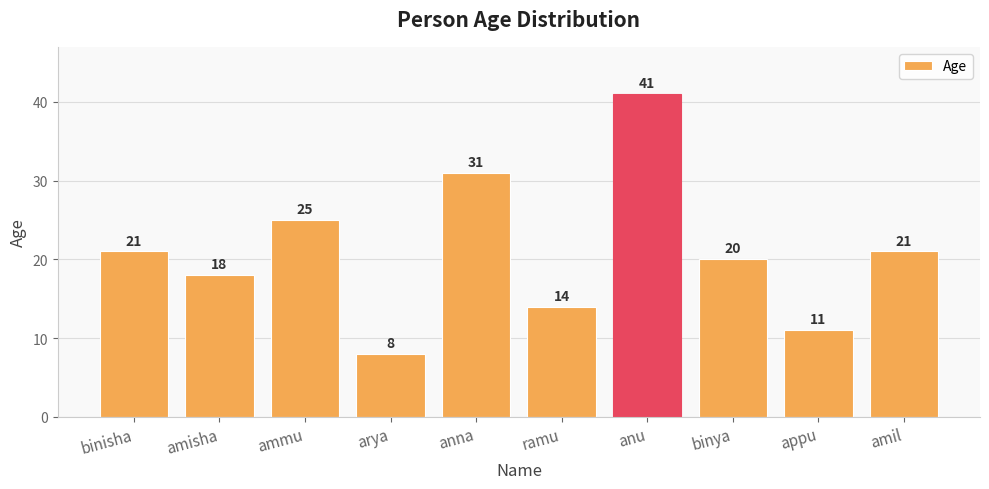

Approximately how many times larger is the value at ammu compared to amil?

1.2